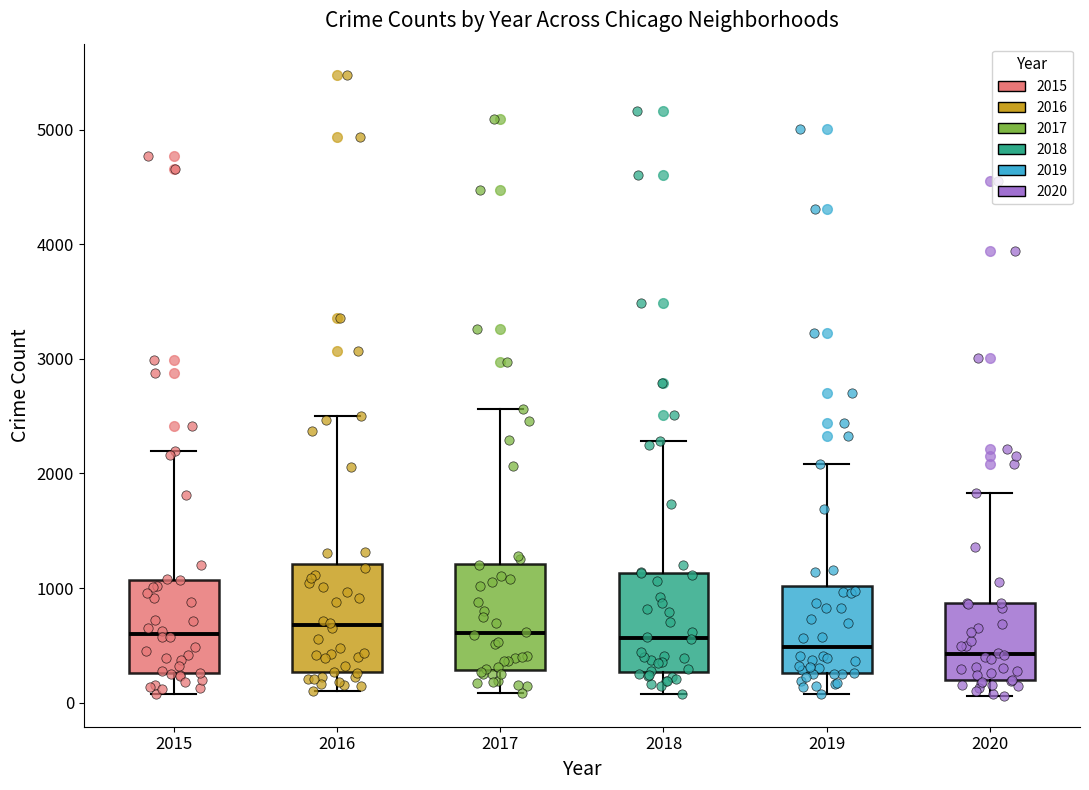

Reading left to right, transcribe this box plot: for each box, give where its median line is, the range the box spans, and where its two whiskers end, as read against the y-axis. The values are not printed on the chart, so give them approximately, as read against the axis.

2015: median 600, box 300 to 1100, whiskers 100 to 2200
2016: median 700, box 300 to 1200, whiskers 100 to 2500
2017: median 600, box 300 to 1200, whiskers 100 to 2600
2018: median 600, box 300 to 1100, whiskers 100 to 2300
2019: median 500, box 300 to 1000, whiskers 100 to 2100
2020: median 400, box 200 to 900, whiskers 100 to 1800